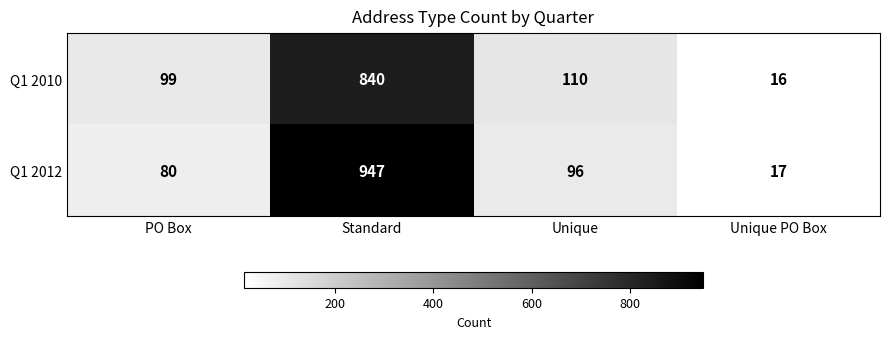

Which series has the widest spread of values?

Q1 2012